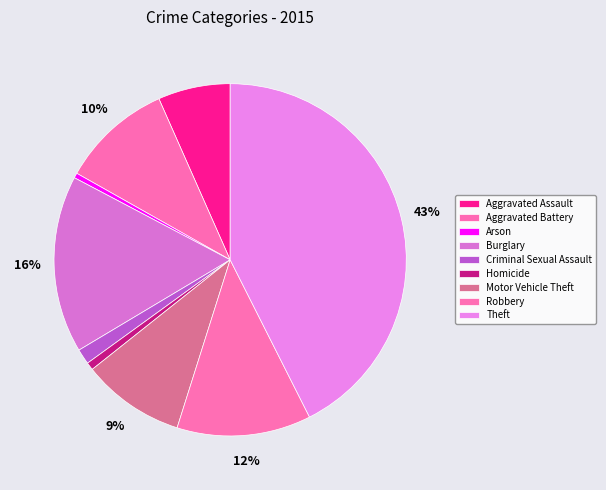

To the nearest percent, what is the combined percentage of Burglary and Theft?

59%